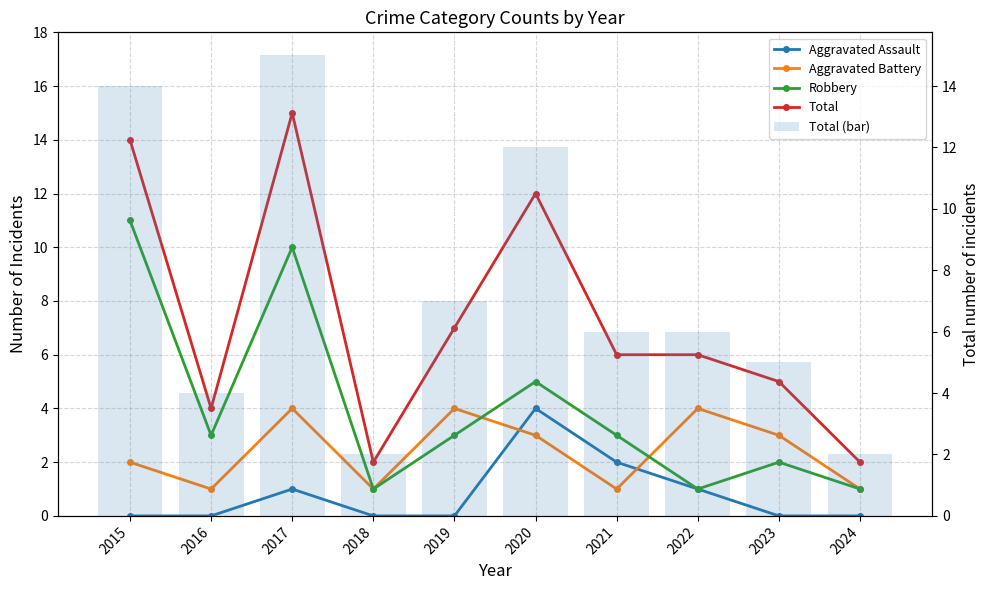

The value of Robbery at 2017 is 10. True or false?

True